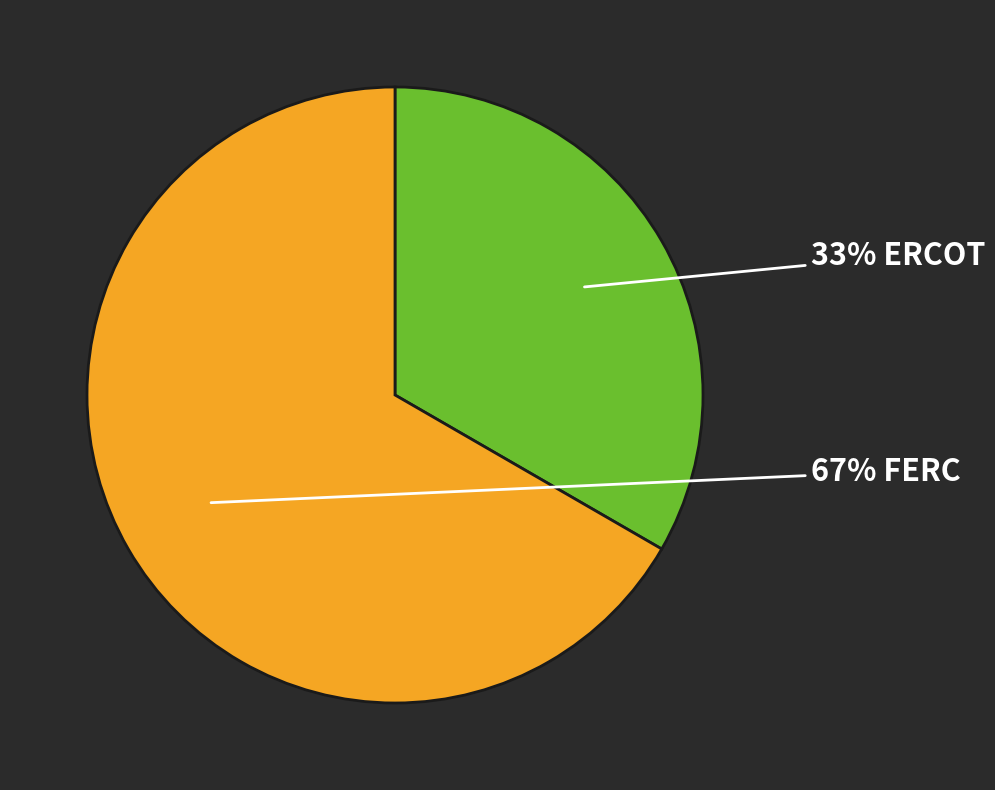

To the nearest percent, what is the average slice percentage?

50%